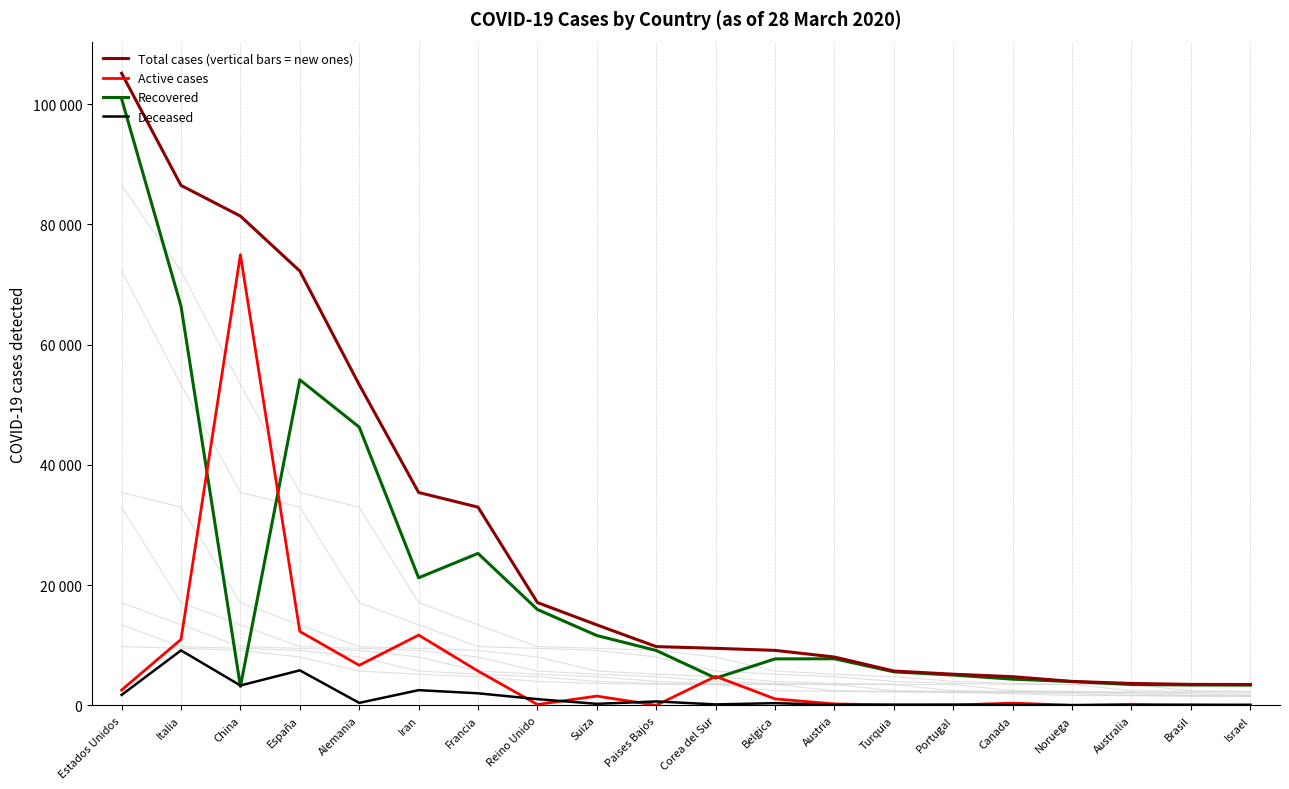

What is the difference between the highest and lowest values at Francia?

30969